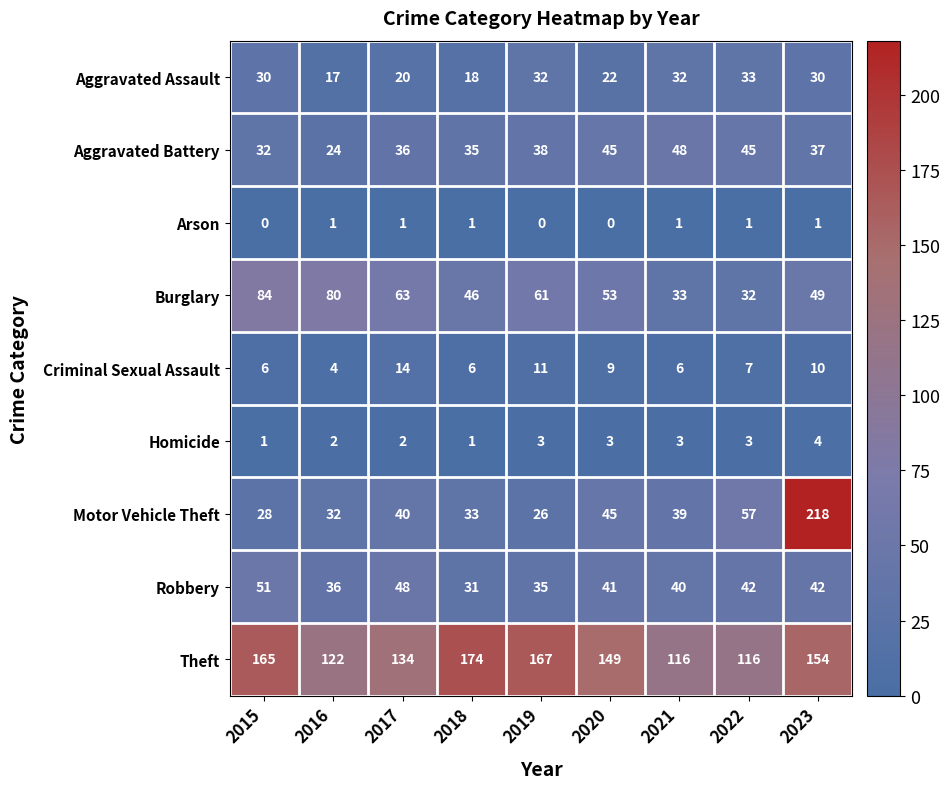

Which series has the largest total across all categories?

Theft